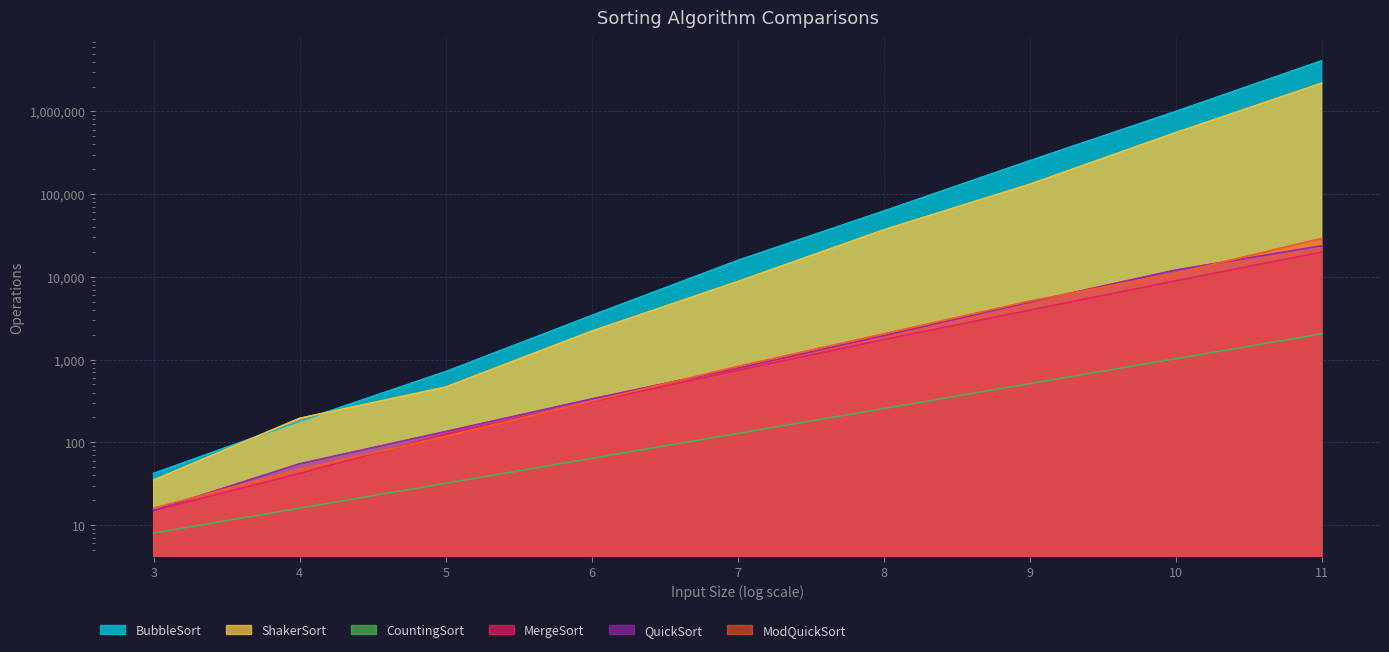

What is the difference between the highest and lowest values at 7?

15620